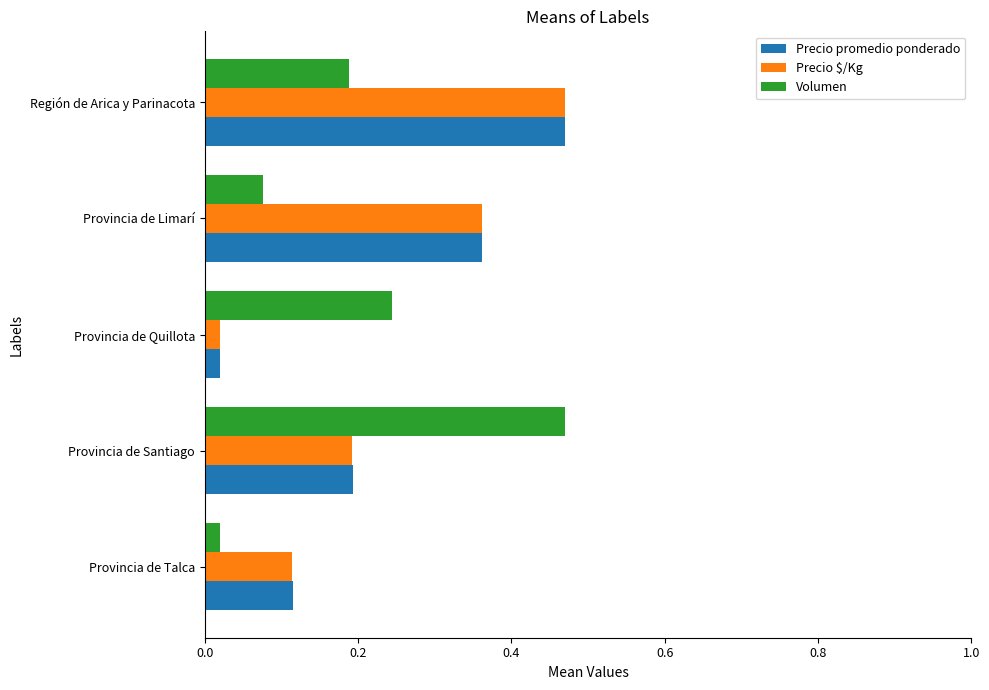

The Precio $/Kg series shows 0.2 at Región de Arica y Parinacota. True or false?

False